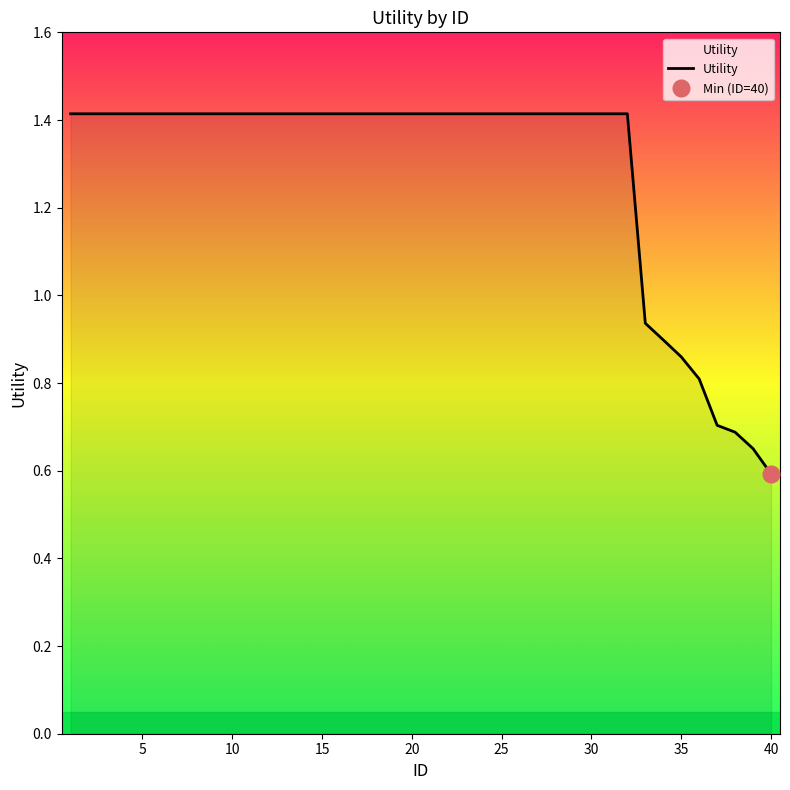

What is the difference between the second highest and second lowest values?

0.8